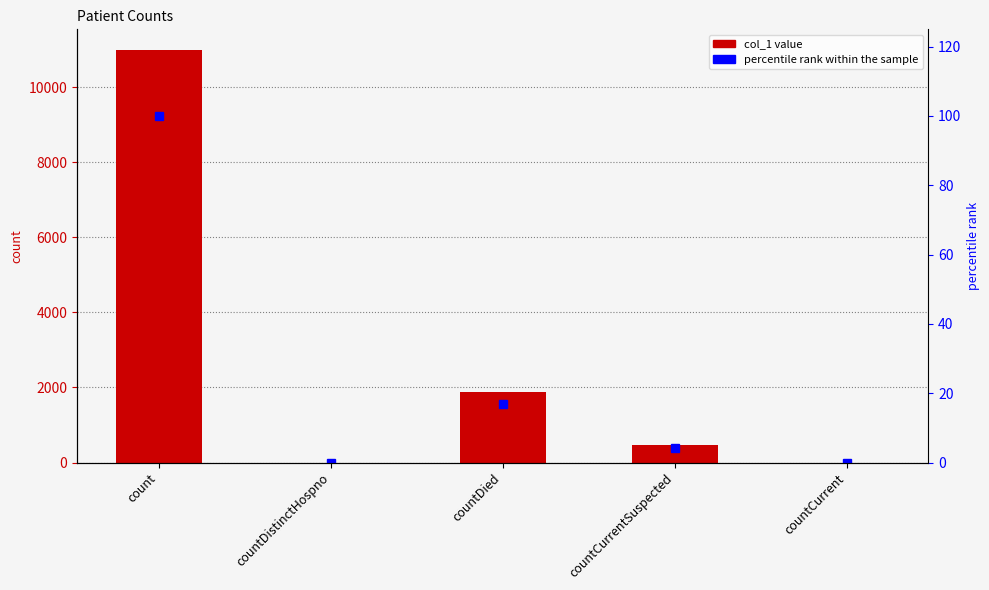

How many values in col_1 are above zero?

3